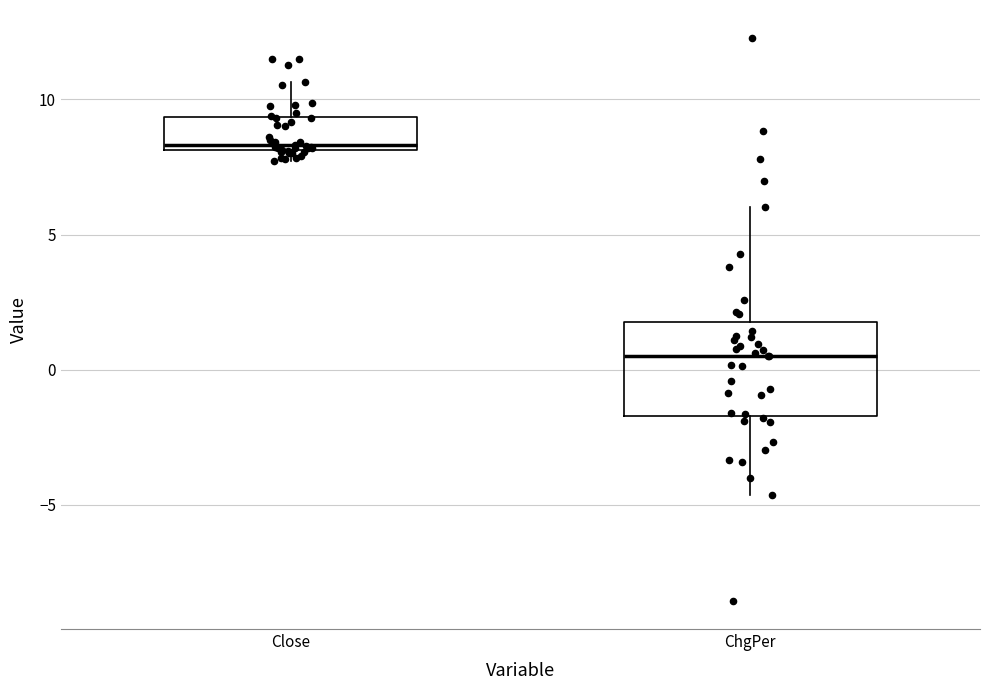

Reading left to right, transcribe this box plot: for each box, give where its median line is, the range the box spans, and where its two whiskers end, as read against the y-axis. The values are not printed on the chart, so give them approximately, as read against the axis.

Close: median 8.5, box 8.0 to 9.5, whiskers 7.5 to 10.5
ChgPer: median 0.5, box -1.5 to 2.0, whiskers -4.5 to 6.0